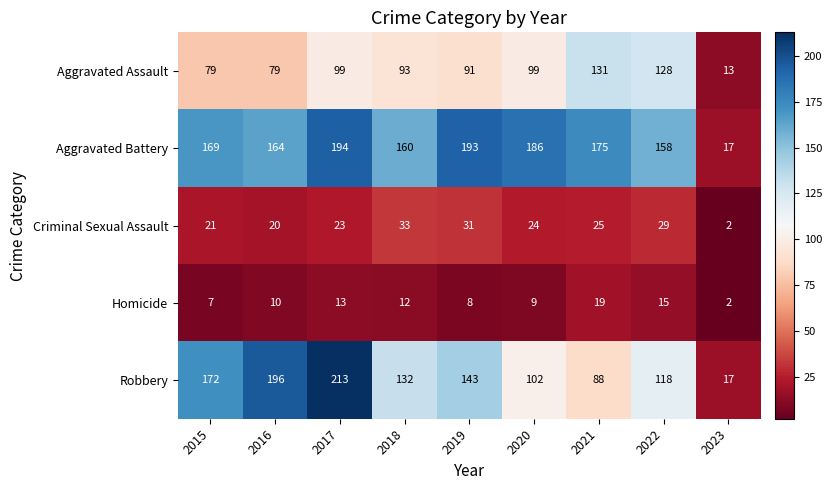

At which category does the chart reach its minimum across all series?

2023